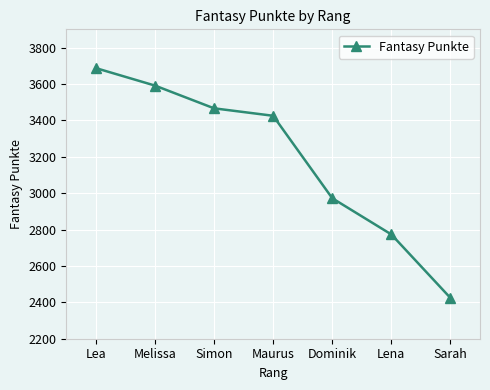

Is it true that the value at Simon is 3466?

True